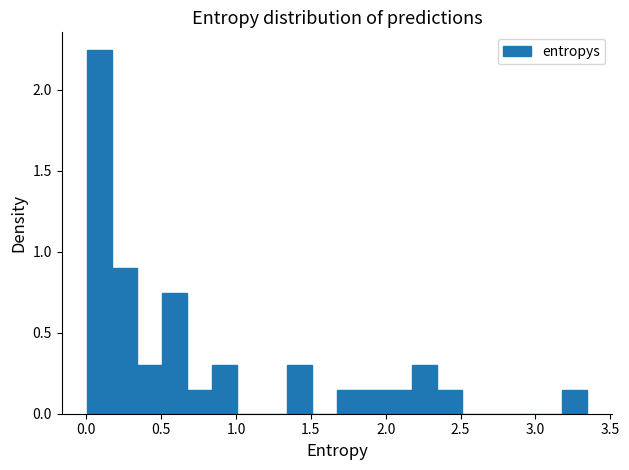

Around what value on the x-axis is the tallest bar? Give the approximate position of its centre, as read against the axis.

0.10